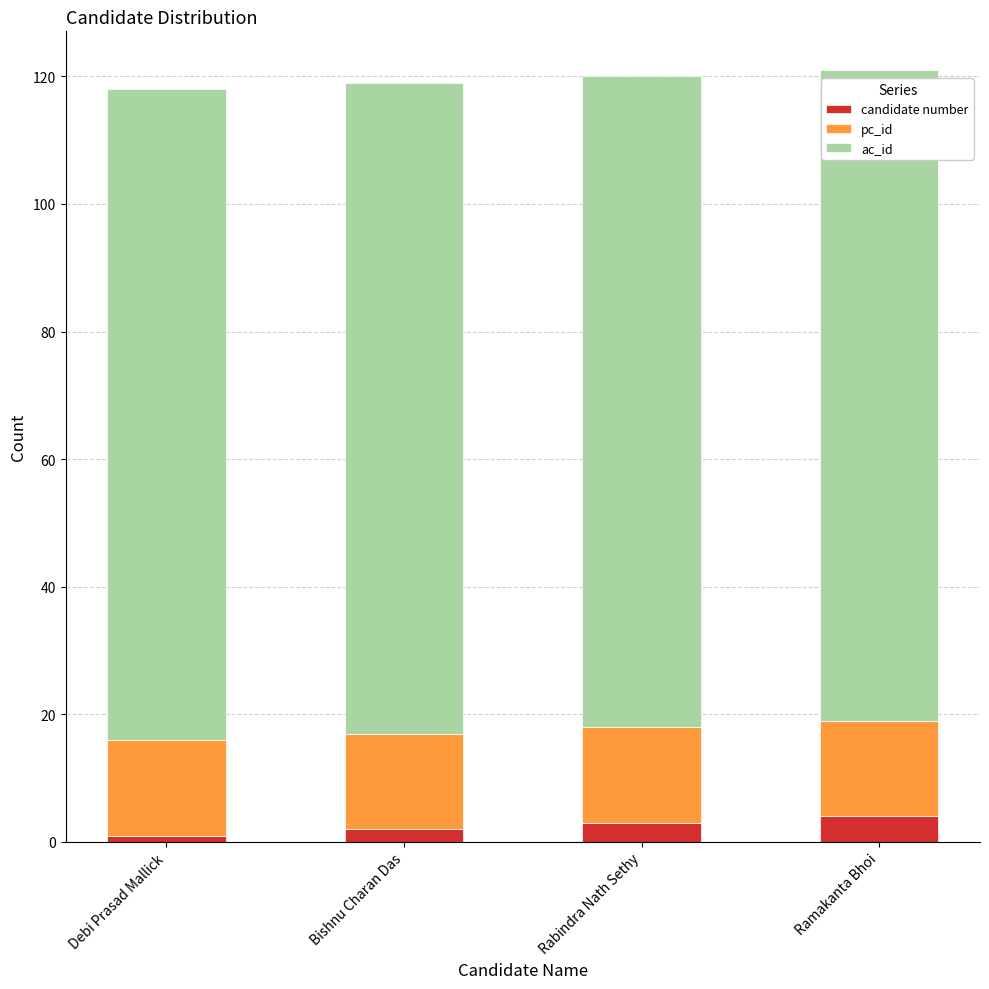

What is the approximate value of candidate number at Rabindra Nath Sethy?

3